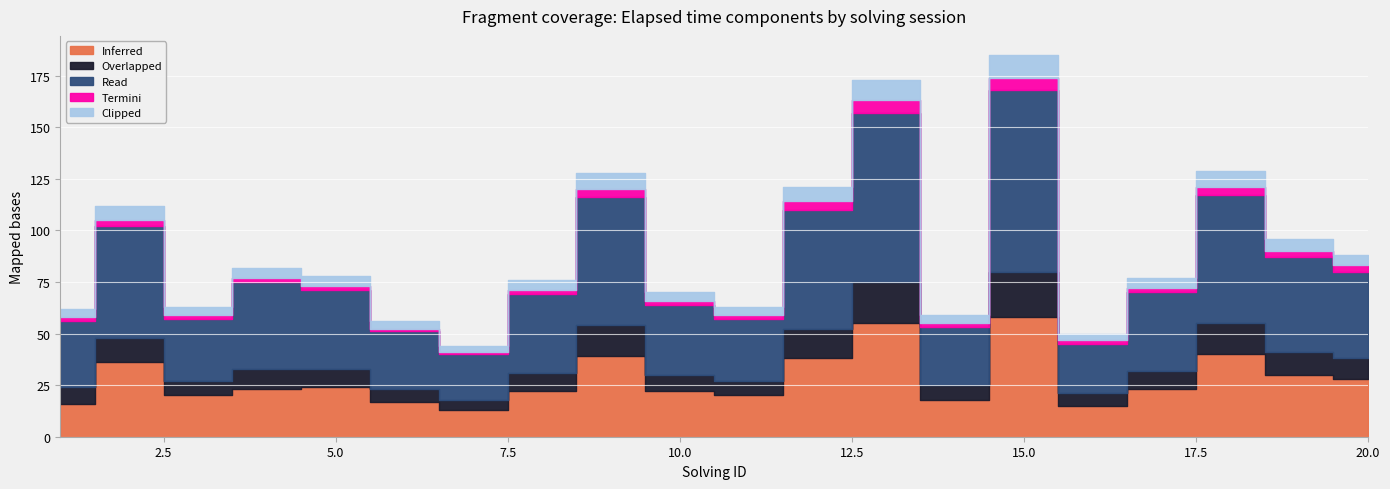

What are all the series names shown in the legend?

Inferred, Overlapped, Read, Termini, Clipped